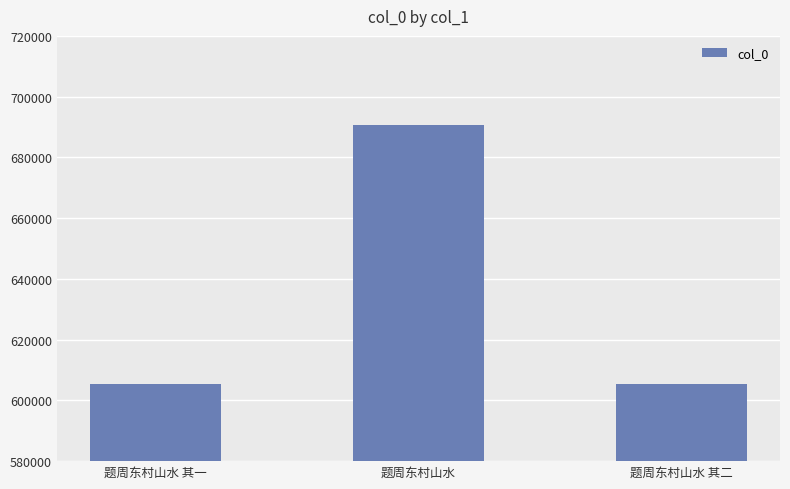

The chart shows a value of 922007 at 题周东村山水 其一. True or false?

False